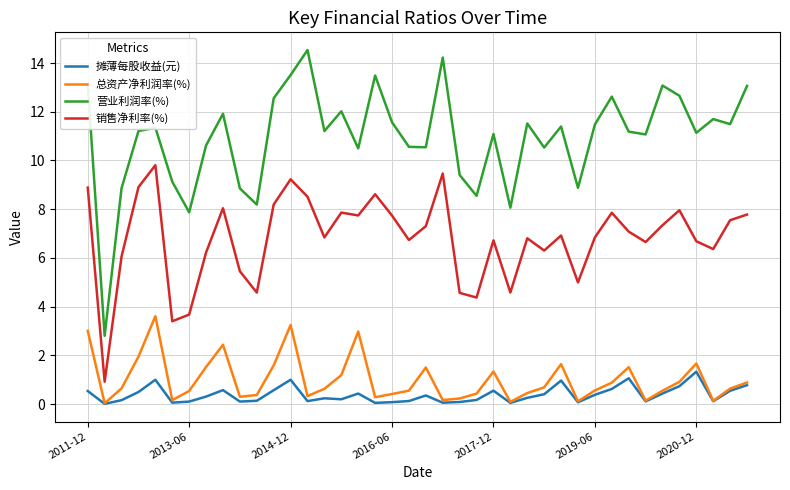

What is the maximum value shown in the chart?

14.5